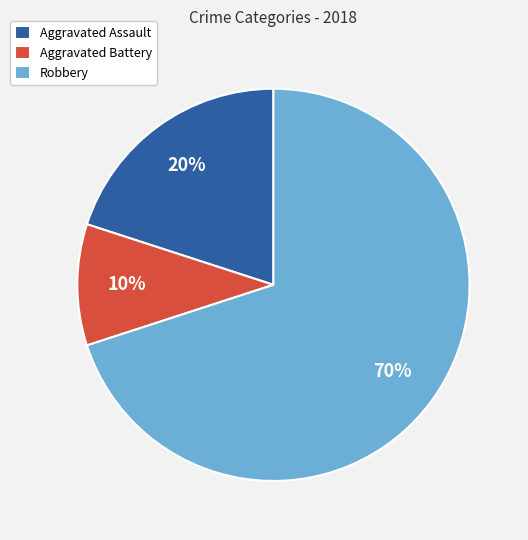

To the nearest percent, what is the average slice percentage?

33%